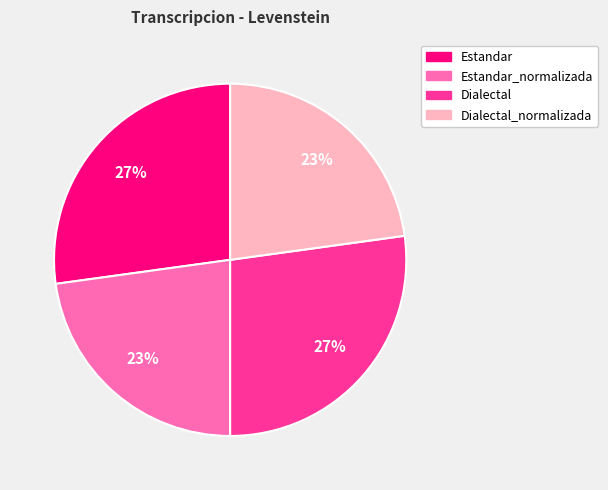

Is there any slice that represents more than half of the pie?

No